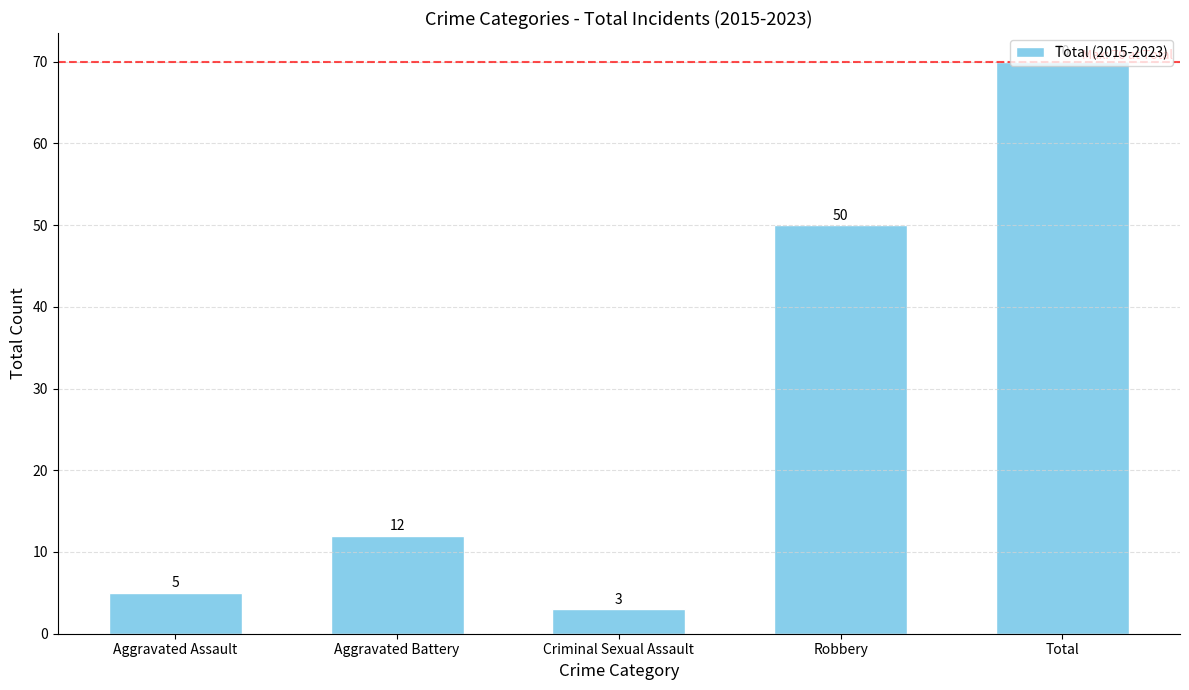

What is the sum of all values?

140